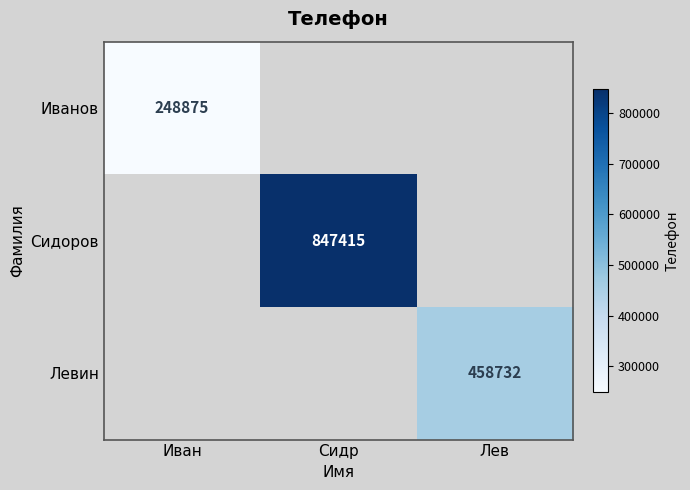

The Сидоров series shows 847415 at Сидр. True or false?

True